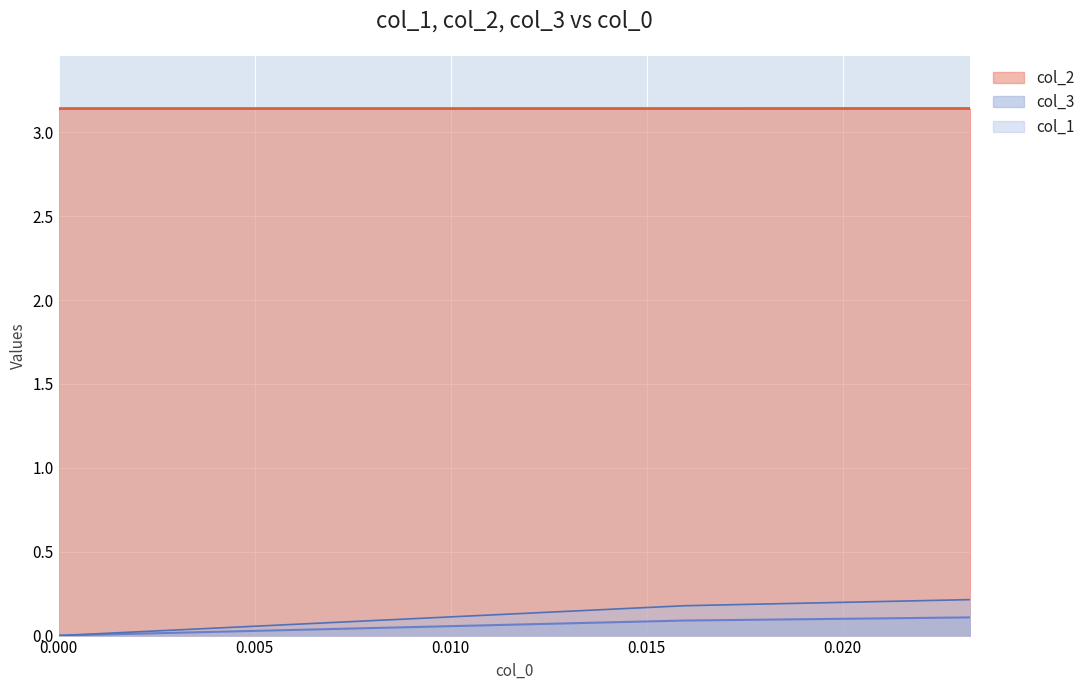

Which series has the largest total across all categories?

col_2